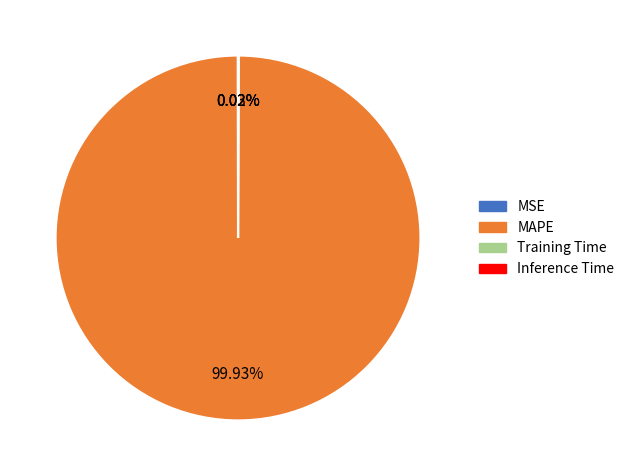

What is the largest slice in the pie chart?

MAPE